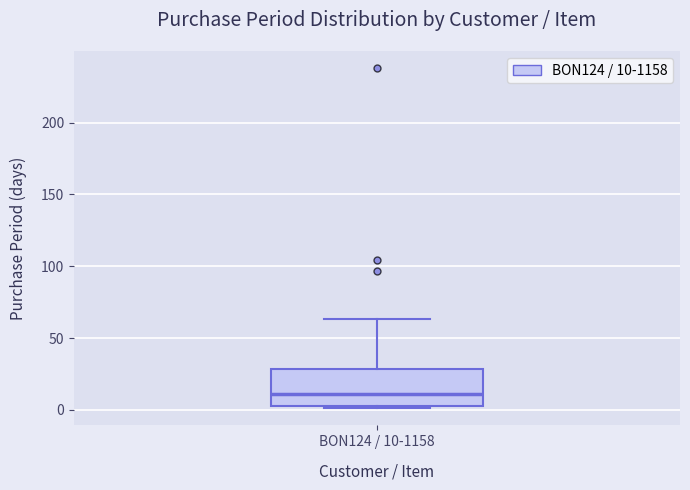

Transcribe this box plot: give where the median line is, the range the box spans, and where the two whiskers end, as read against the y-axis. The values are not printed on the chart, so give them approximately, as read against the axis.

median 10, box 5 to 30, whiskers 0 to 65